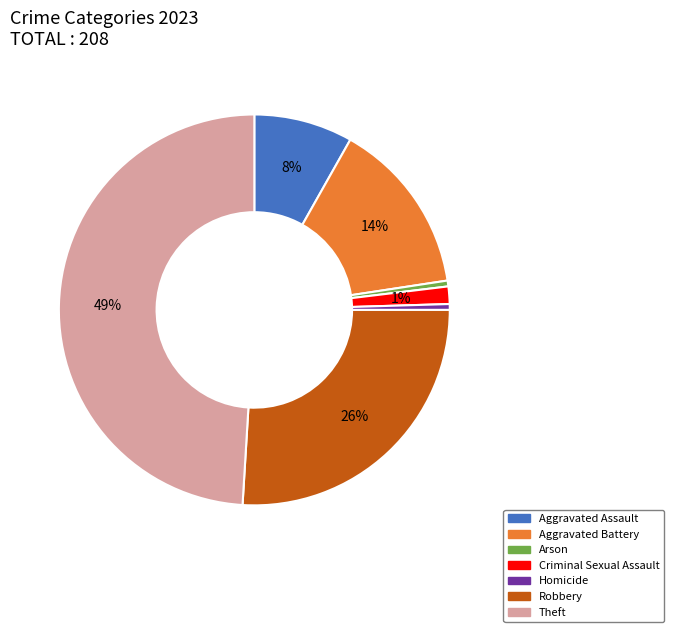

What is the ratio of the value at Aggravated Assault to the value at Aggravated Battery?

0.6